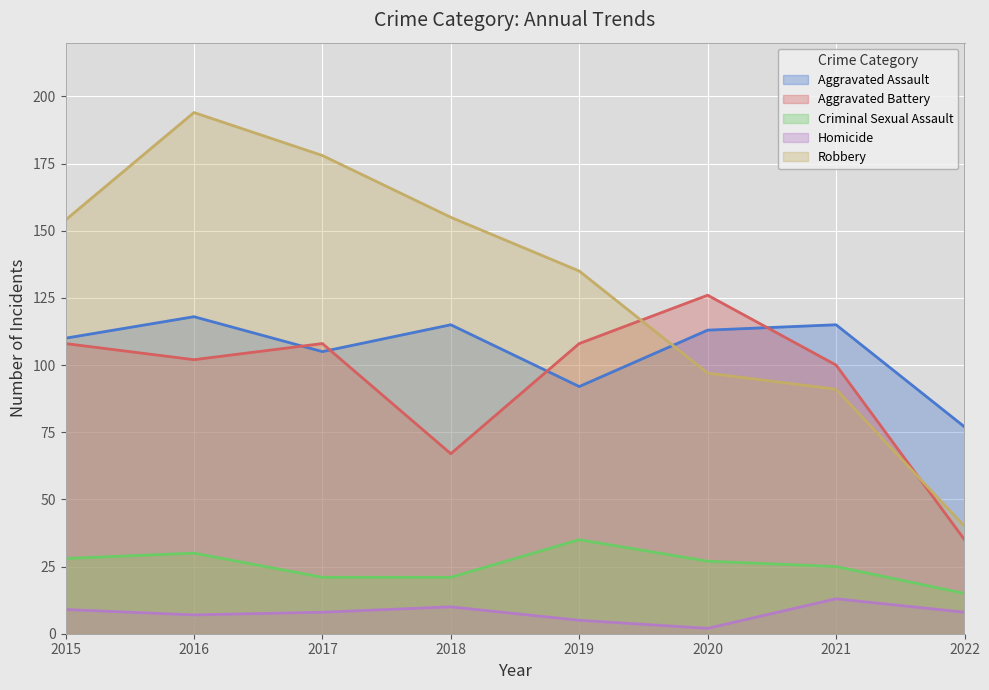

What is the difference between the highest and lowest values at 2018?

145